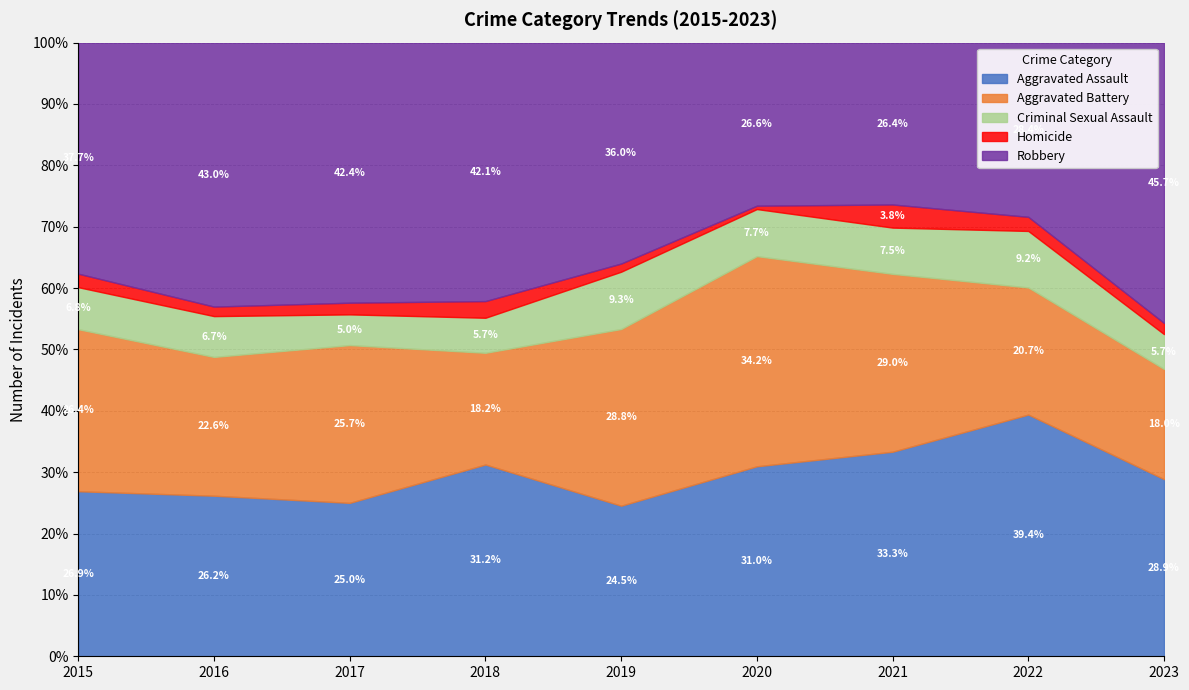

What is the maximum value for Aggravated Assault?

39.4